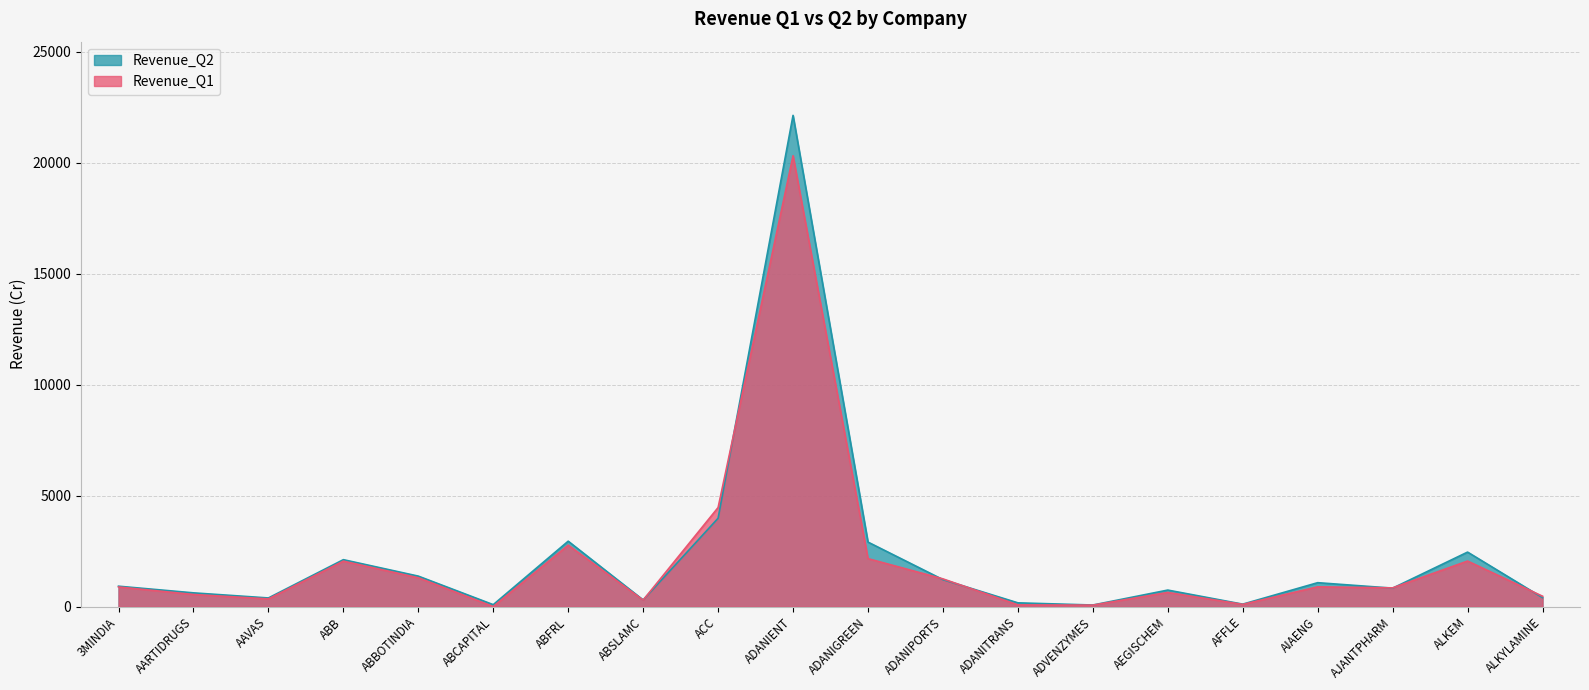

The Revenue_Q2 series shows 2120 at ABB. True or false?

True